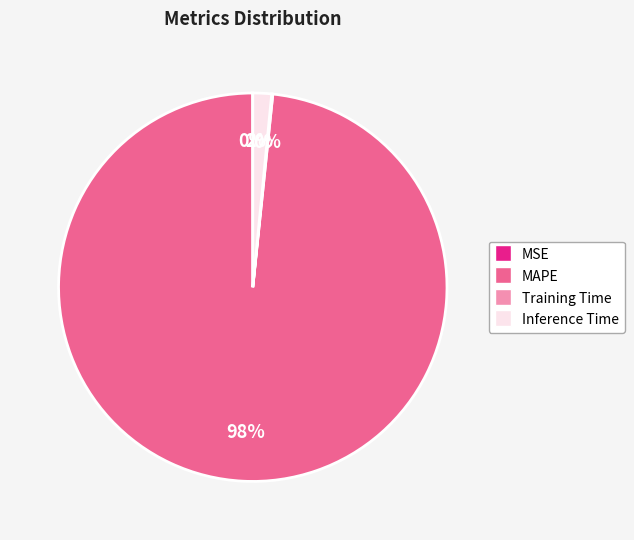

What is the largest slice in the pie chart?

MAPE